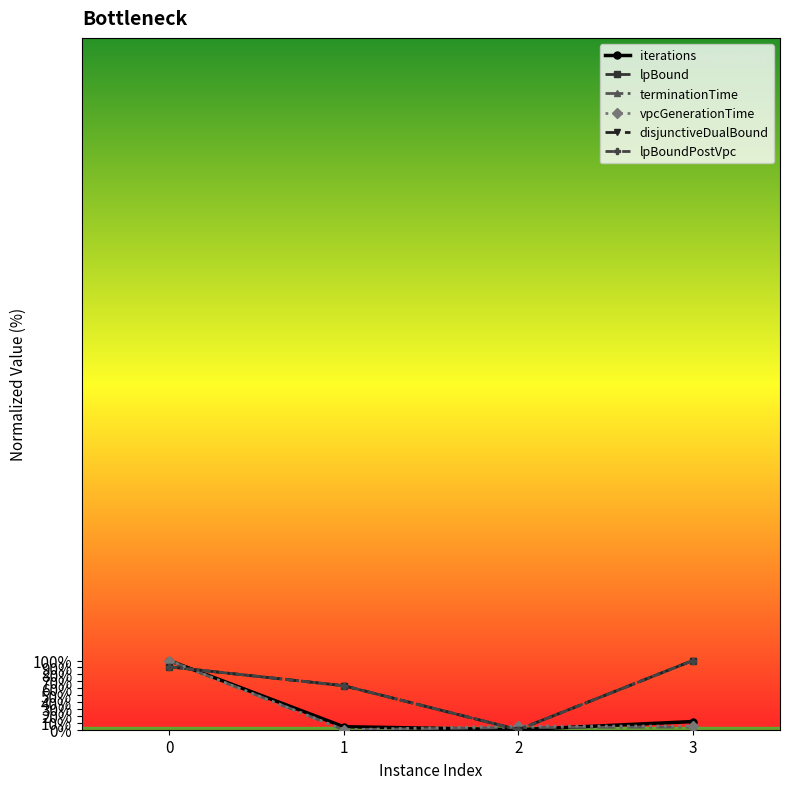

Does the chart have visible grid lines?

No